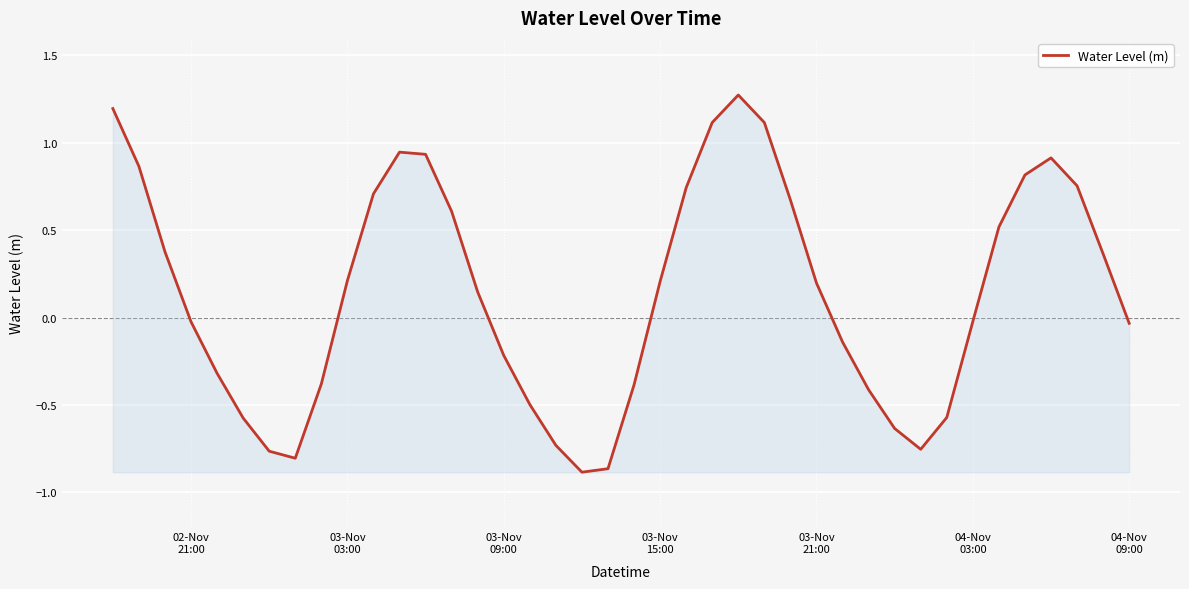

What is the maximum value shown in the chart?

1.3